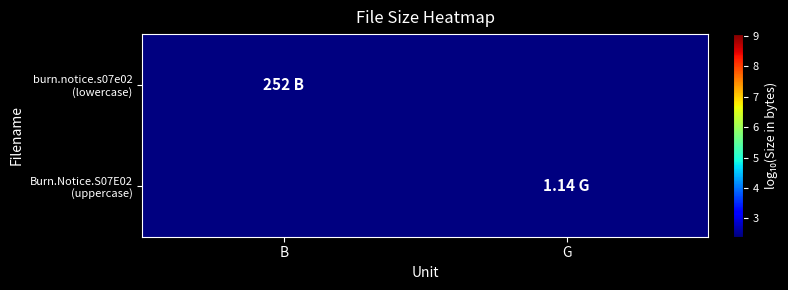

At how many categories does at least one series exceed 5?

1